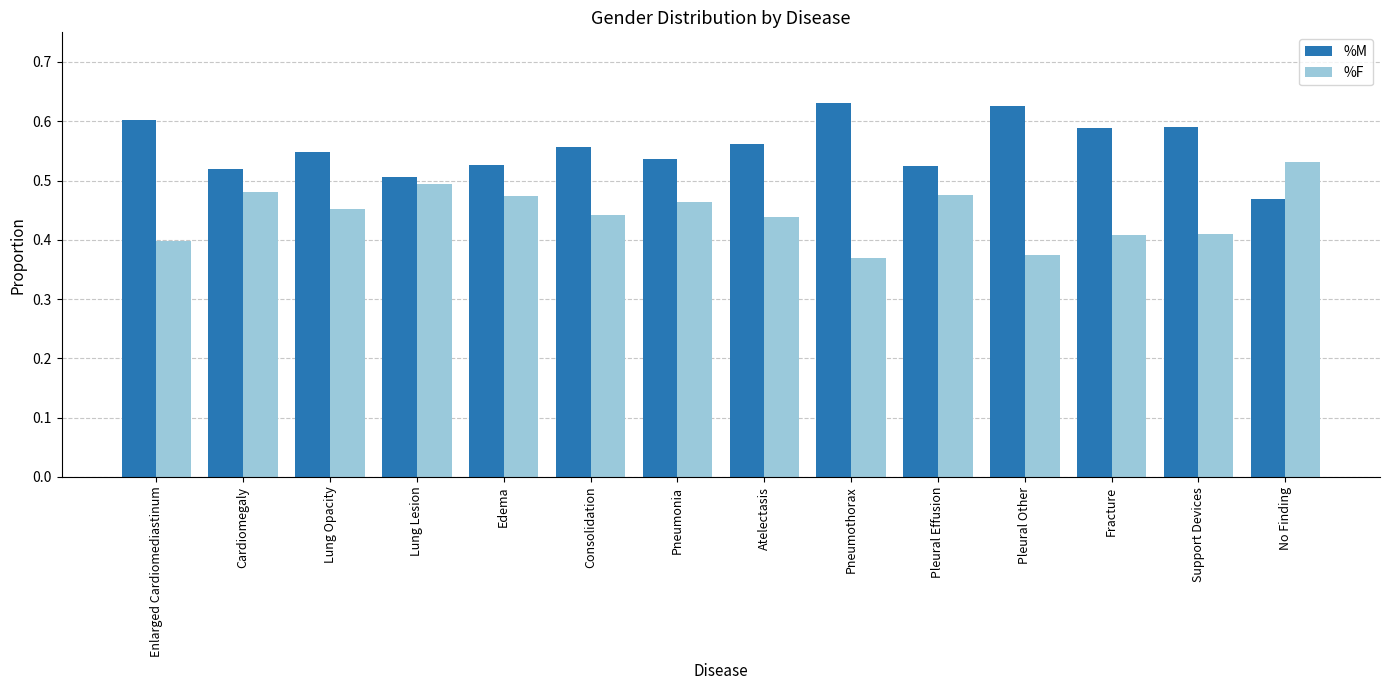

At which label is %M closest to 0?

No Finding